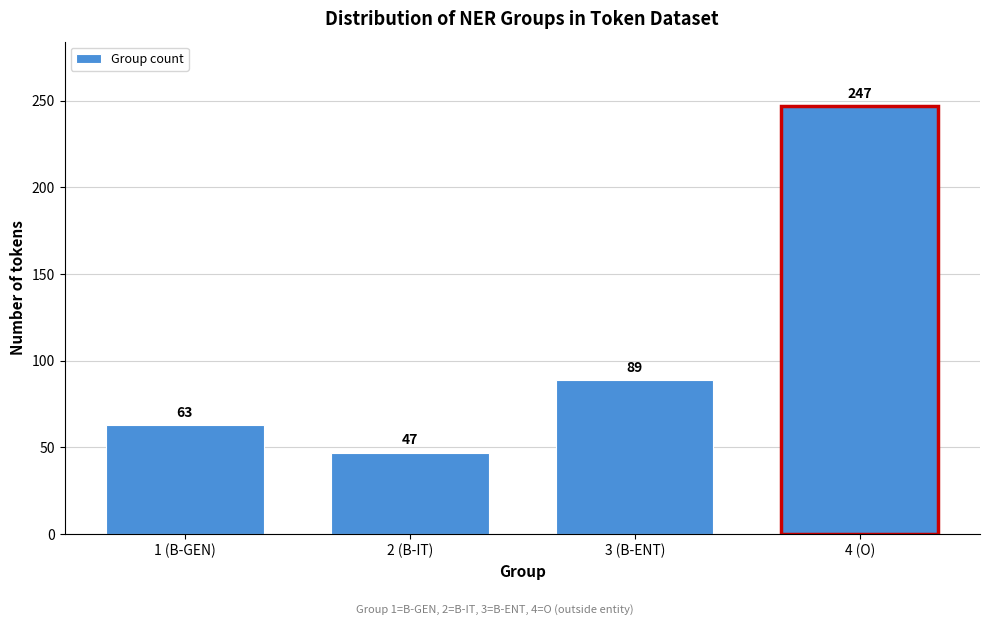

Reading left to right, list all the values displayed in this chart.

1 (B-GEN)=63	2 (B-IT)=47	3 (B-ENT)=89	4 (O)=247